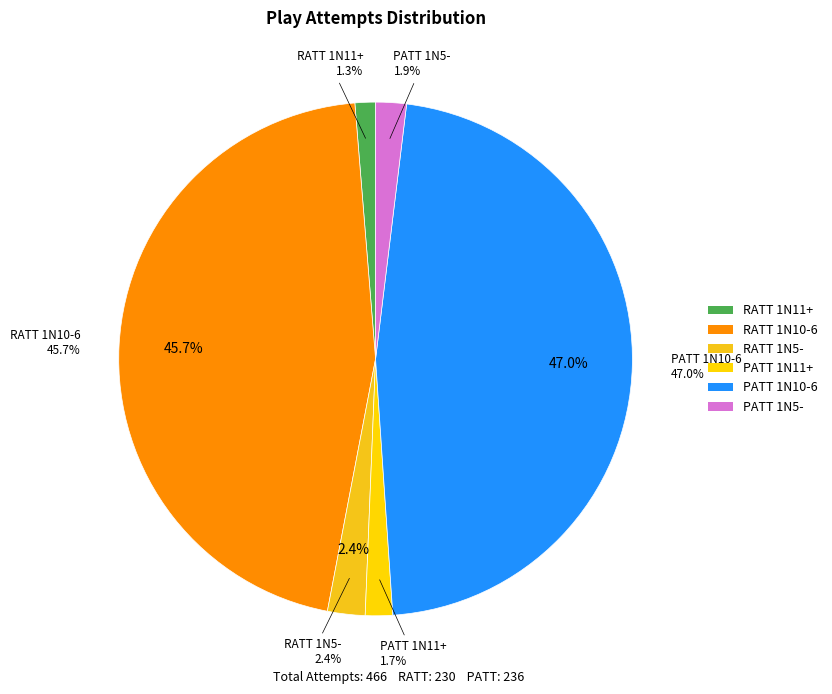

Does RATT 1N5- represent more than half of the total?

No